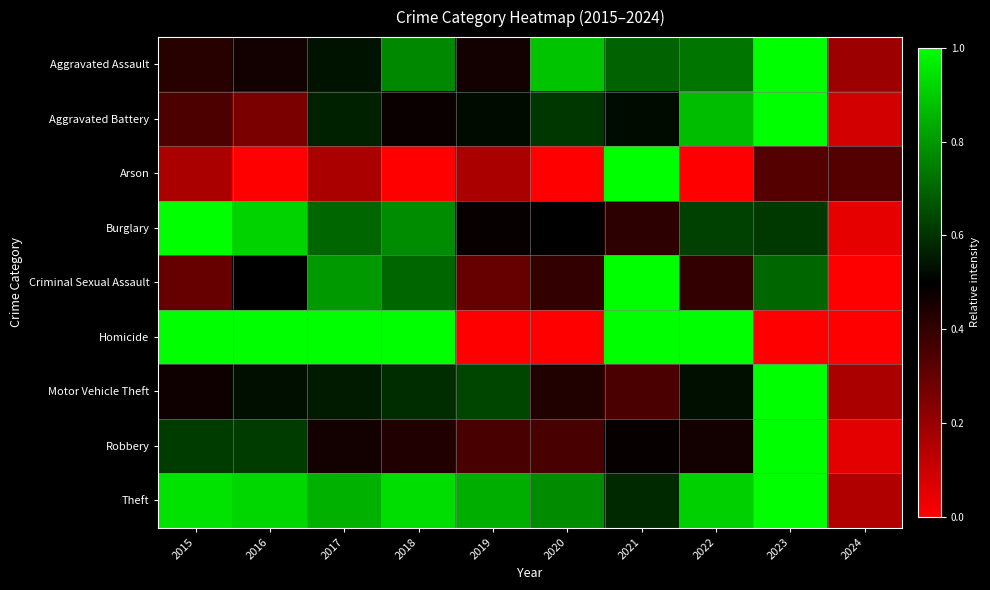

How many series are shown in this chart?

9